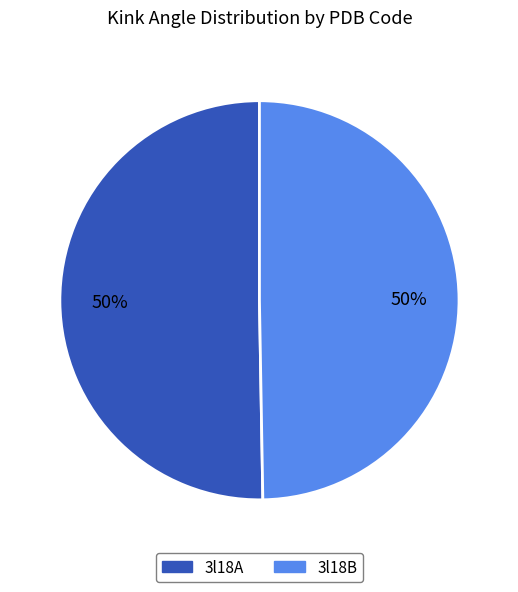

Count the number of slices in the pie.

2